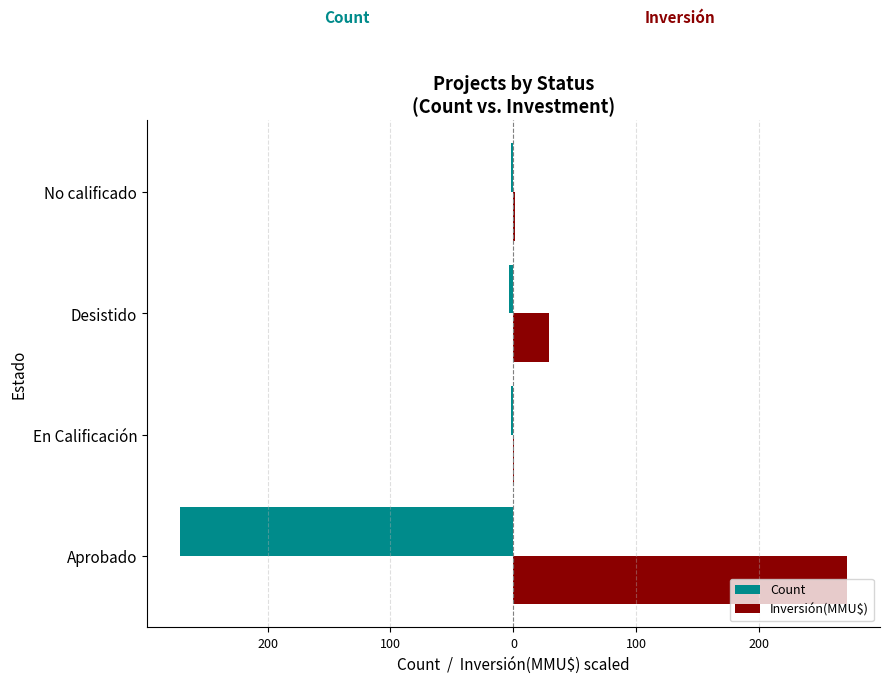

What are all the series names shown in the legend?

Count, Inversión(MMU$)